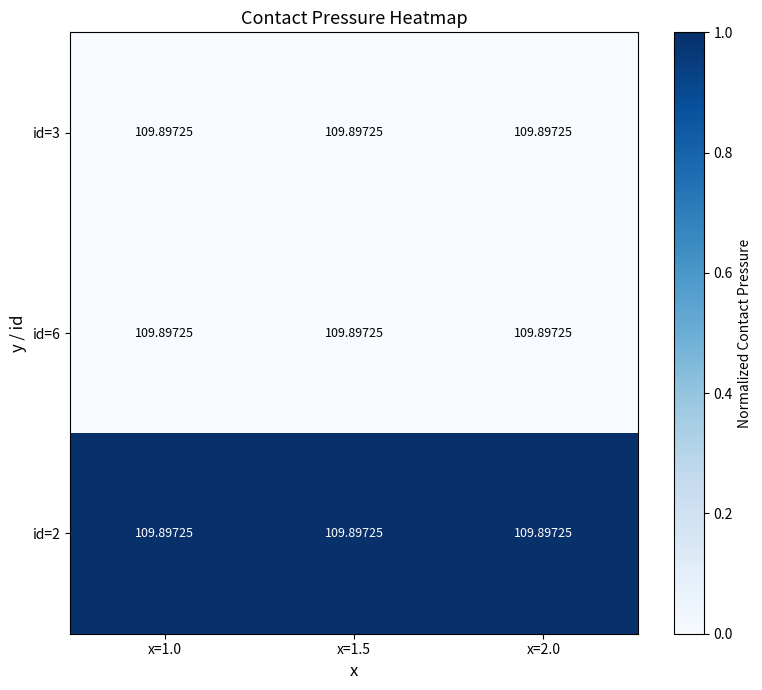

At which category does the chart reach its peak across all series?

x=1.0